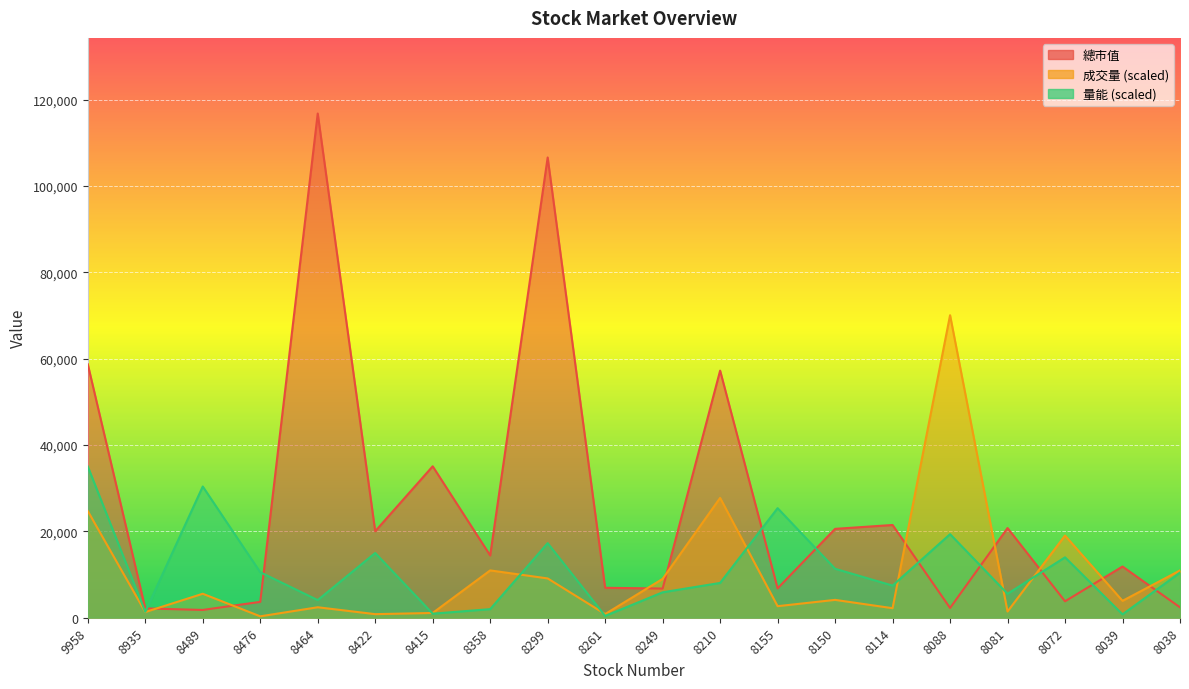

How many interior local valleys does the 總市值 series have?

7